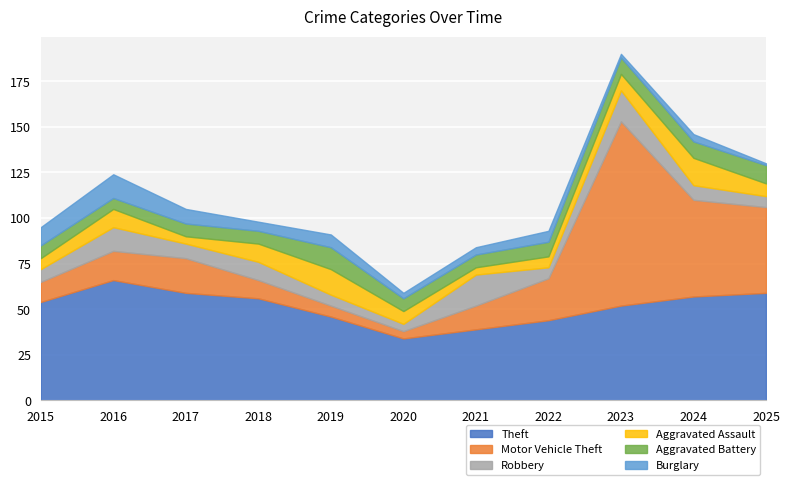

How many data points does each series have?

11